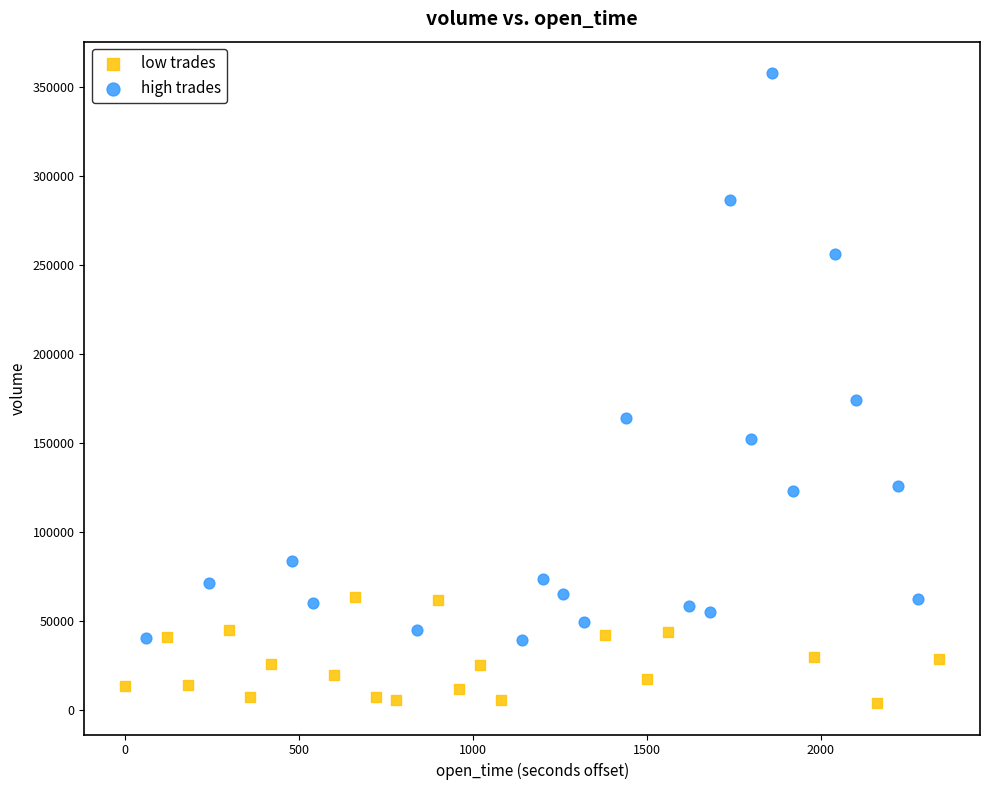

Which series has the largest Y range (max minus min)?

high trades